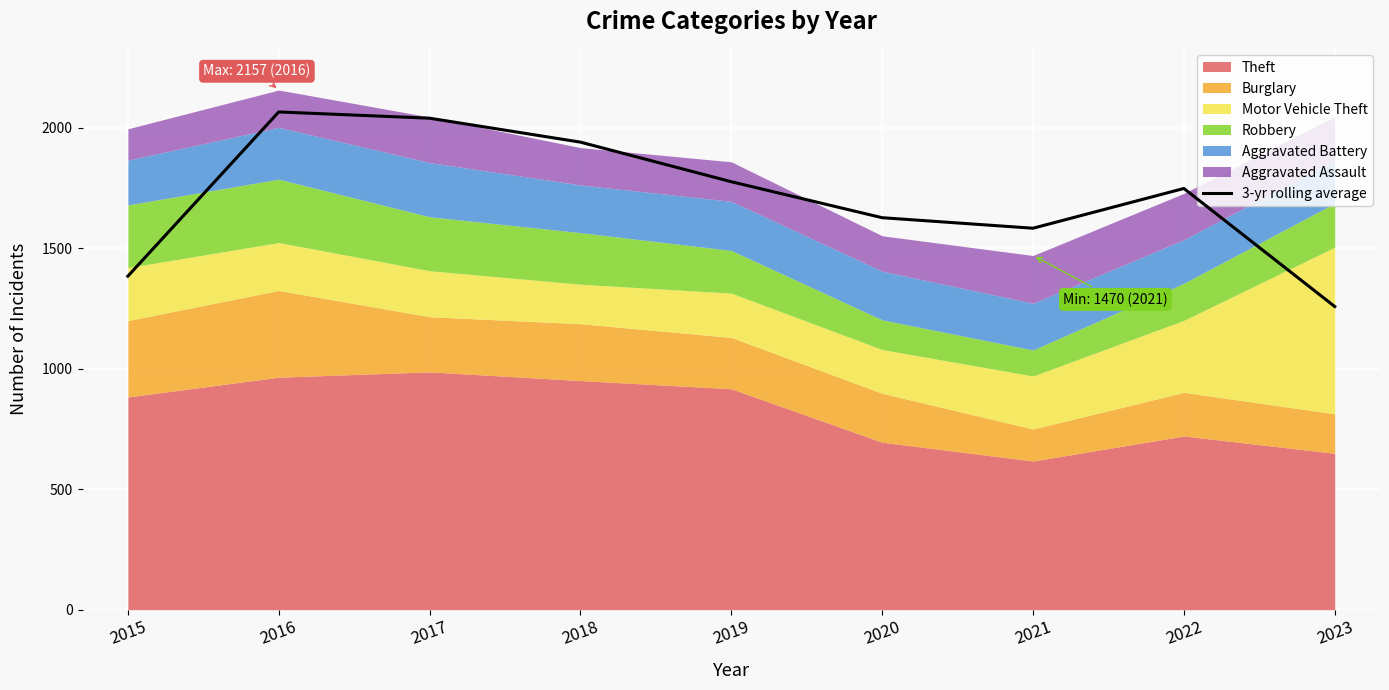

How many lines are shown in the chart?

1